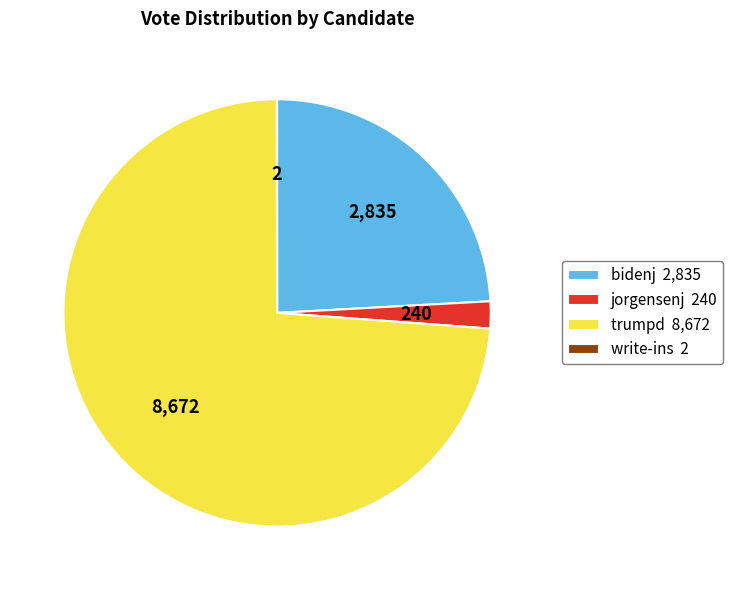

Which has a higher value, trumpd 8,672 or jorgensenj 240?

trumpd 8,672